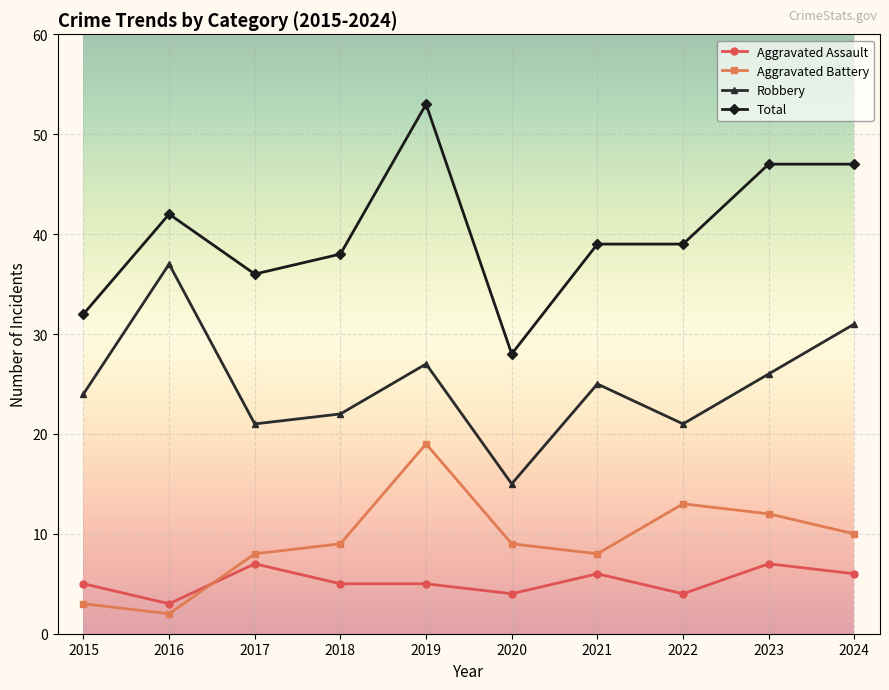

What is the maximum value for Total?

53